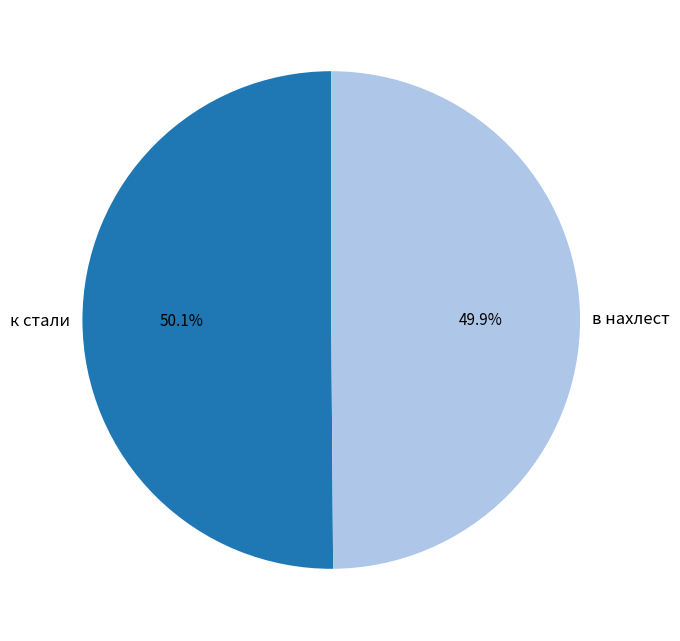

Approximately how many times larger is the value at в нахлест compared to к стали?

1.0